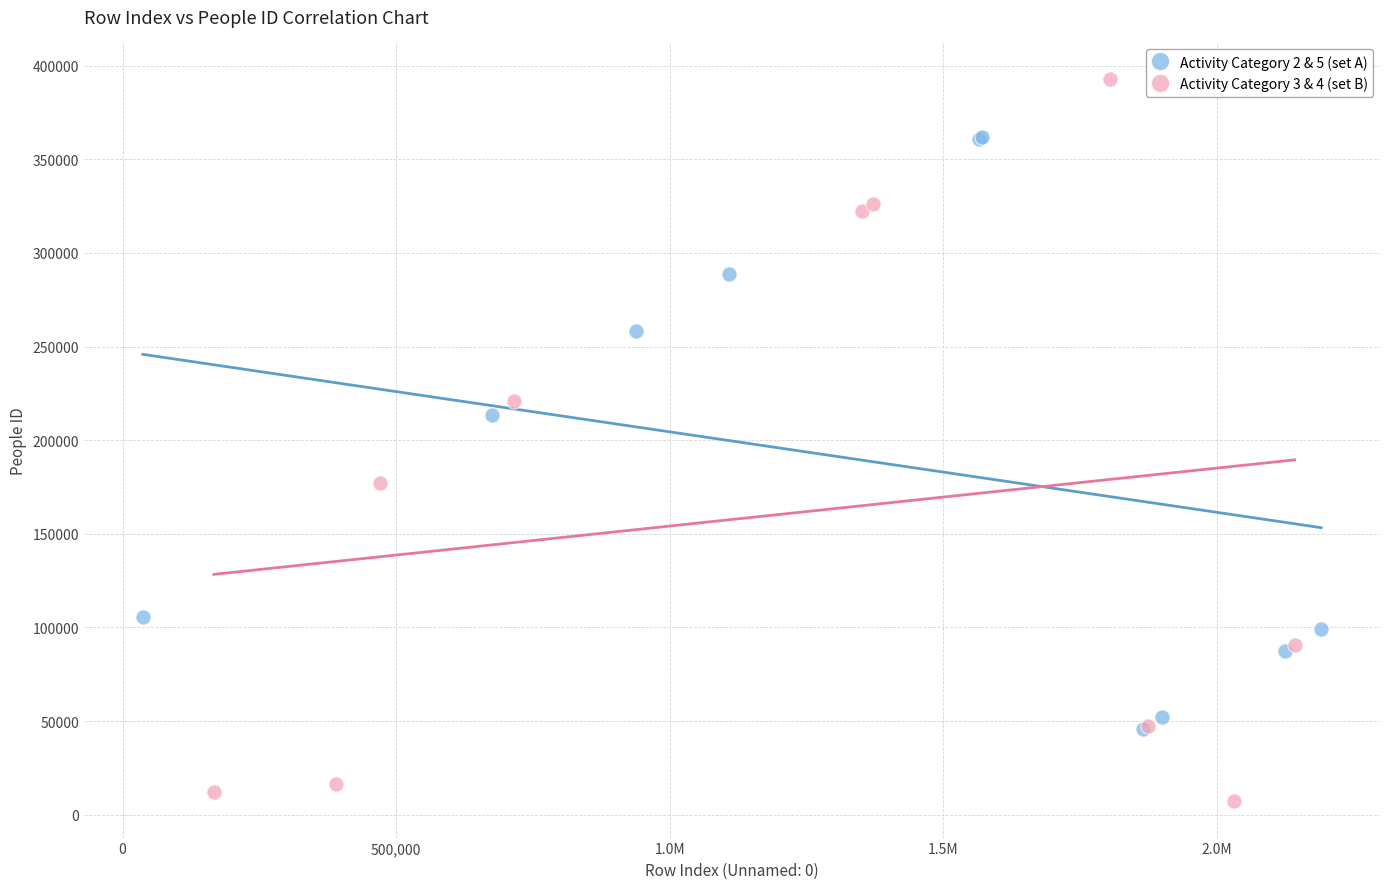

Which series reaches the maximum Y coordinate?

Activity Category 3 & 4 (set B)